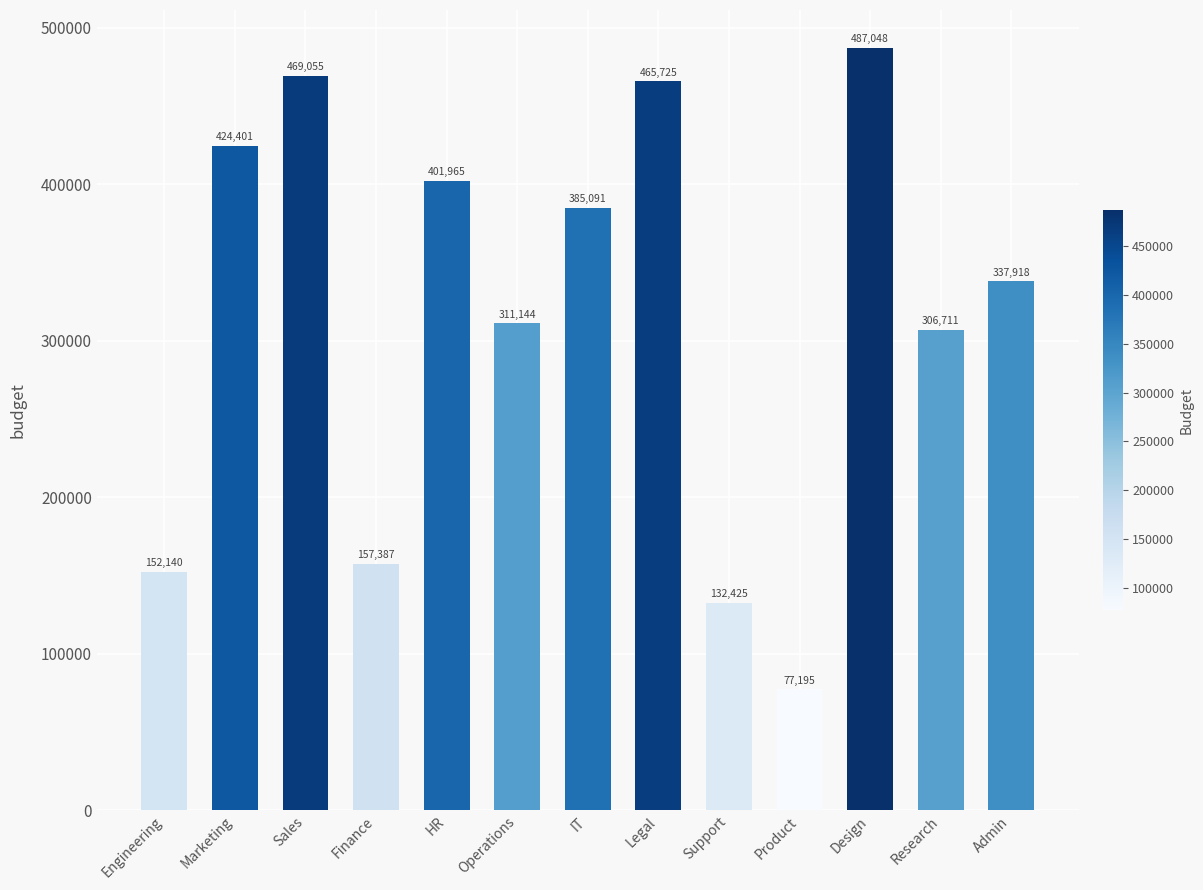

What is the average value?

316016